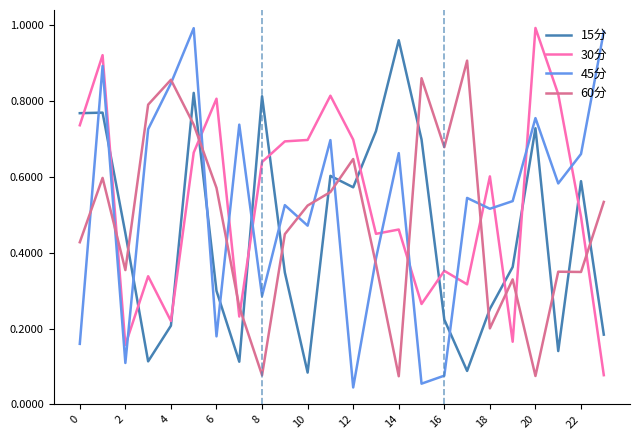

How many times do 60分 and 30分 cross each other?

9